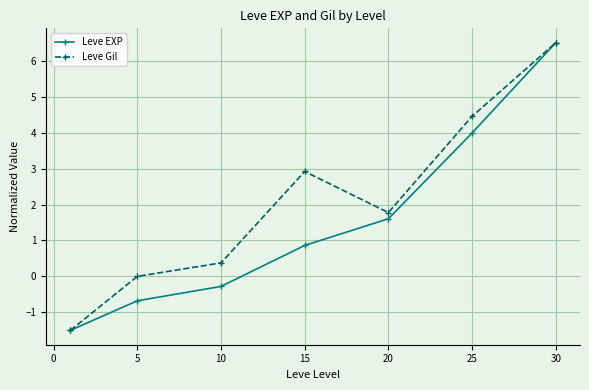

Which series has the largest total across all categories?

Leve Gil